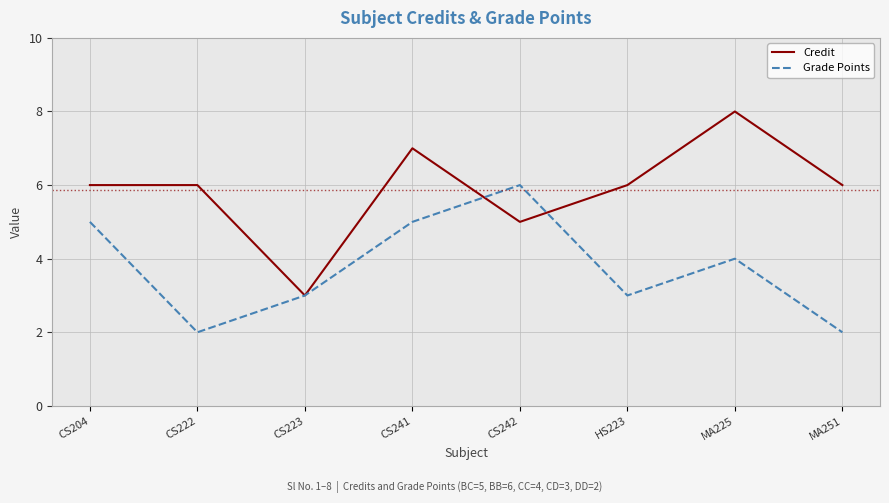

Reading left to right, extract all data points from this chart.

Credit: CS204=6	CS222=6	CS223=3	CS241=7	CS242=5	HS223=6	MA225=8	MA251=6
Grade Points: CS204=5	CS222=2	CS223=3	CS241=5	CS242=6	HS223=3	MA225=4	MA251=2